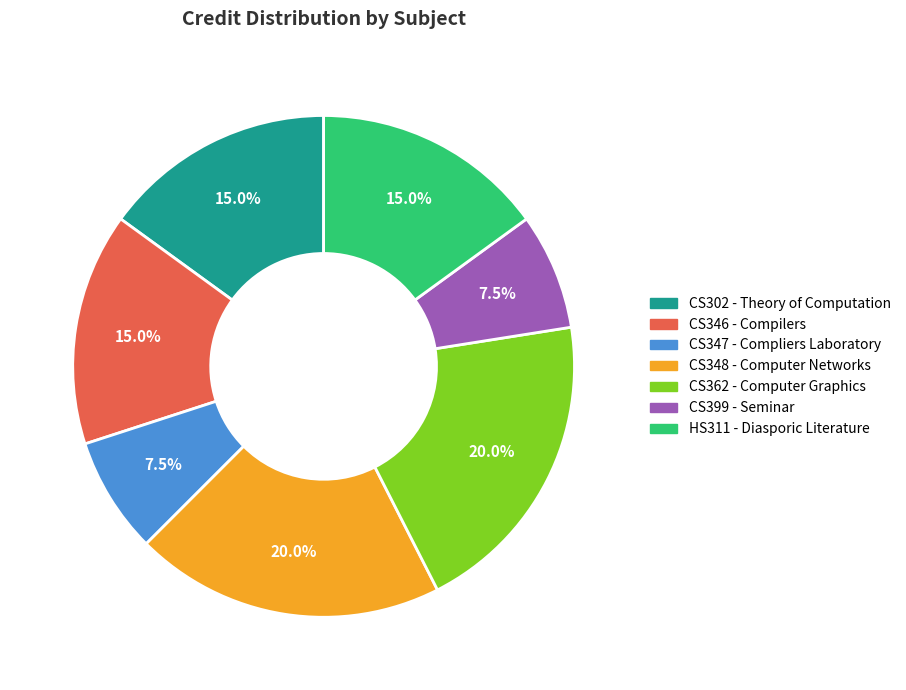

How many segments does this pie chart have?

7